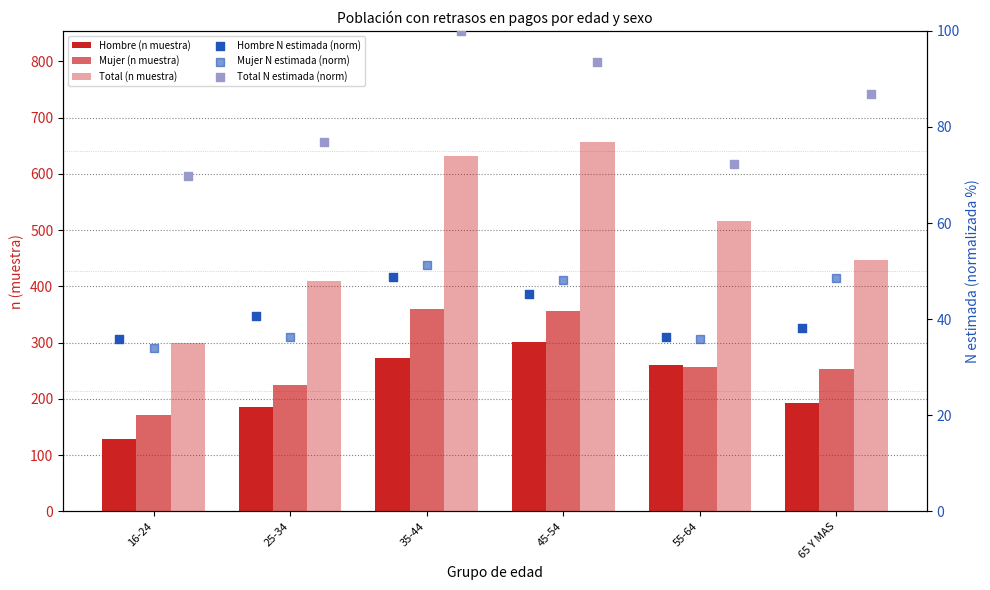

What are all the series names shown in the legend?

Hombre (n muestra), Mujer (n muestra), Total (n muestra), Hombre N estimada (norm), Mujer N estimada (norm), Total N estimada (norm)